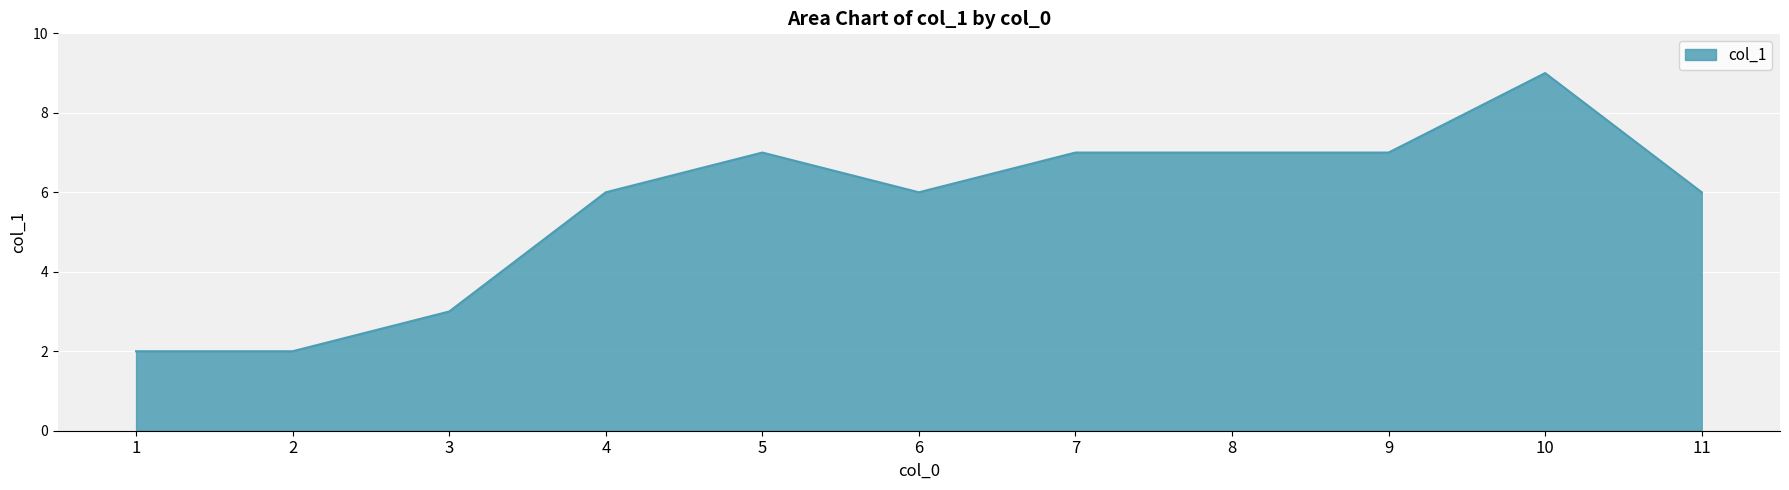

What is the difference between the maximum and minimum values?

7